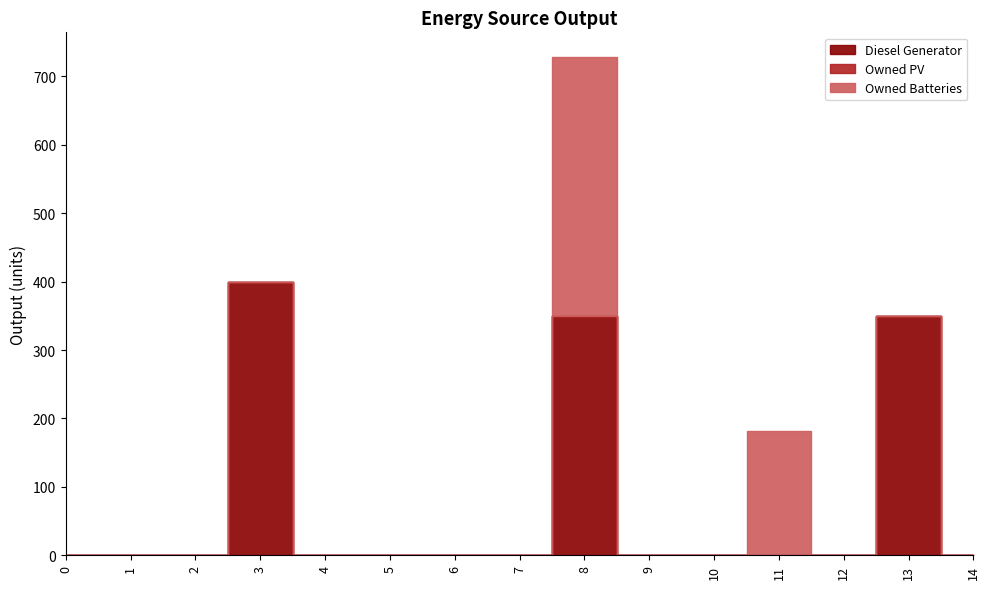

How many data points in Owned Batteries are above 0?

2